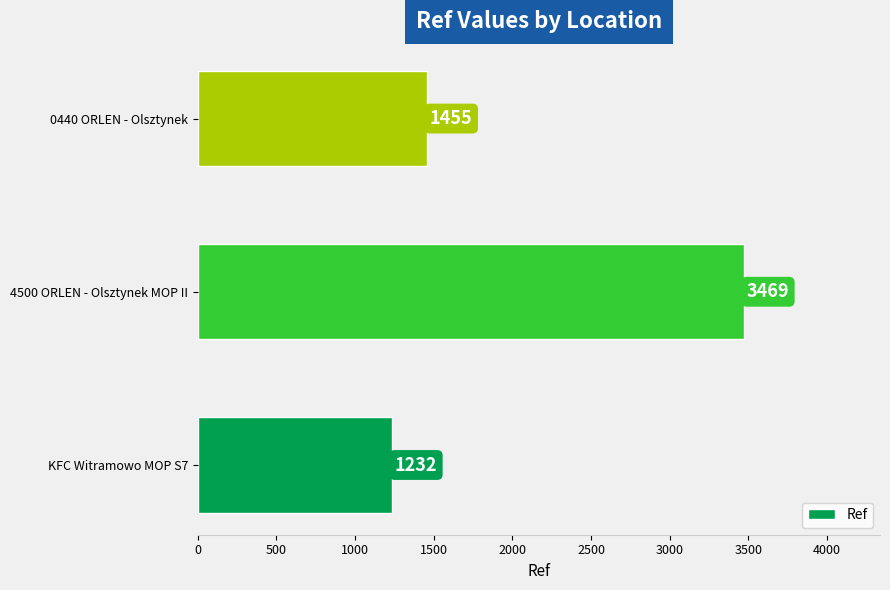

Does the chart contain any negative values?

No